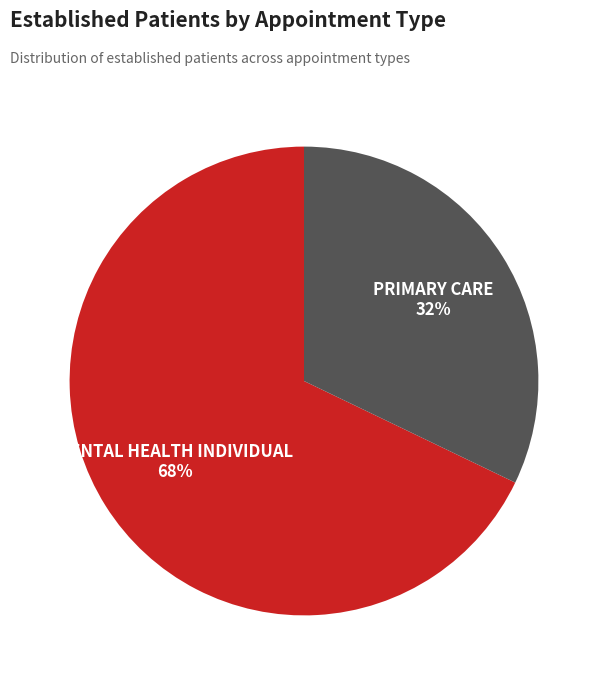

Is it true that MENTAL HEALTH INDIVIDUAL is 68% of the pie?

True